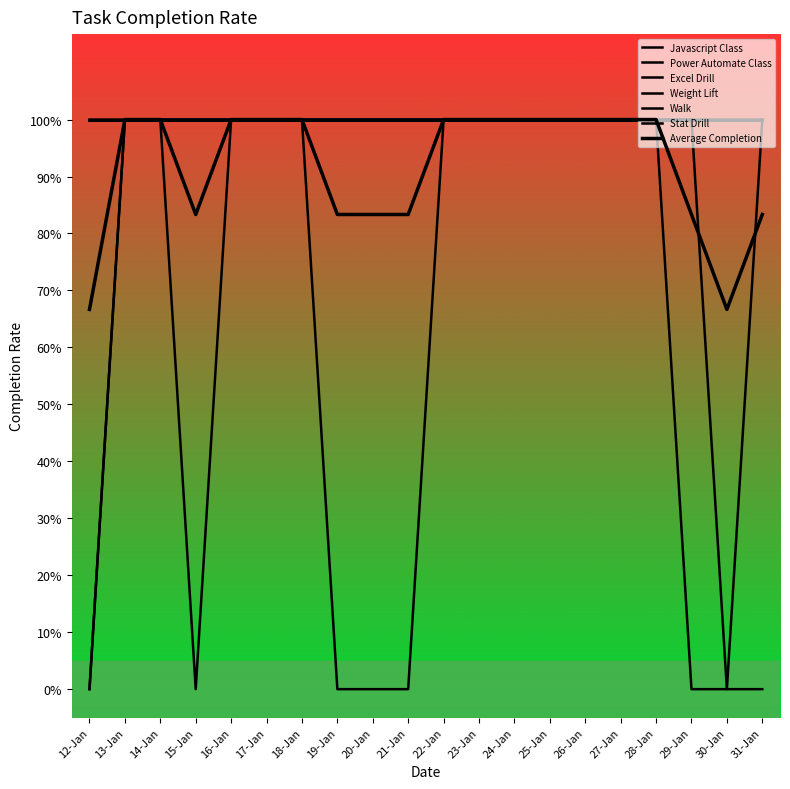

Is it true that Power Automate Class equals 1 at 21-Jan?

True